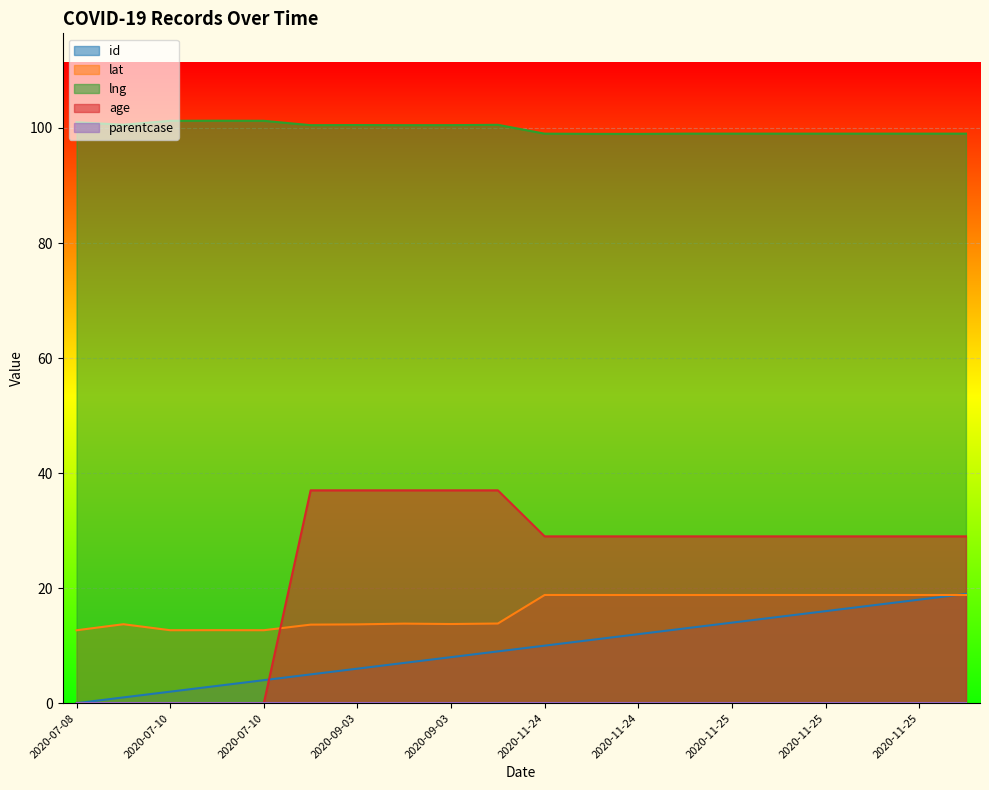

True or false: lat and lng cross at least once.

False